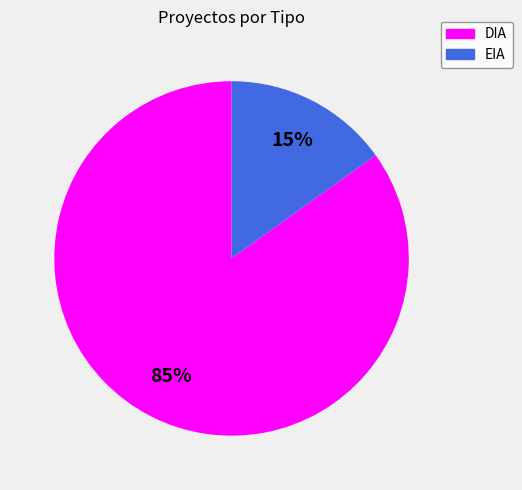

To the nearest percent, what is the combined percentage of EIA and DIA?

100%